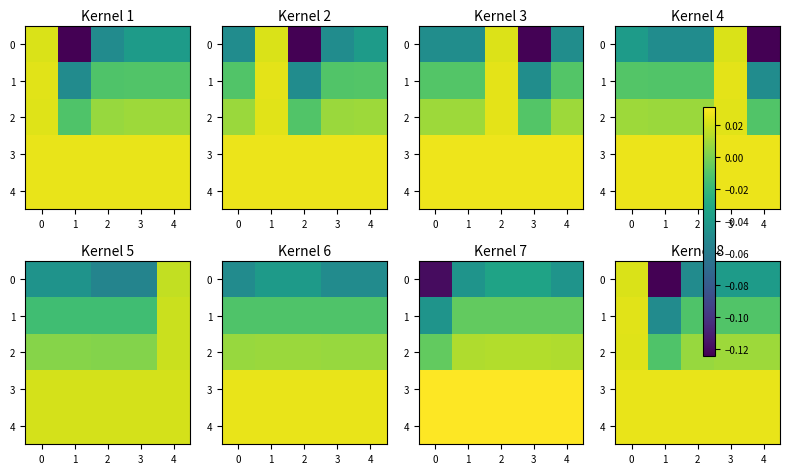

What is the difference between the highest and lowest values at 2?

0.1